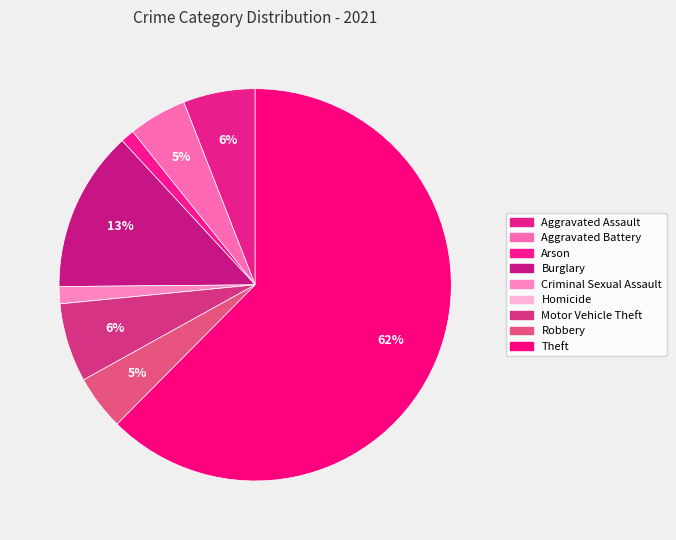

To the nearest percent, what is the difference between the largest and smallest slice percentages?

62%